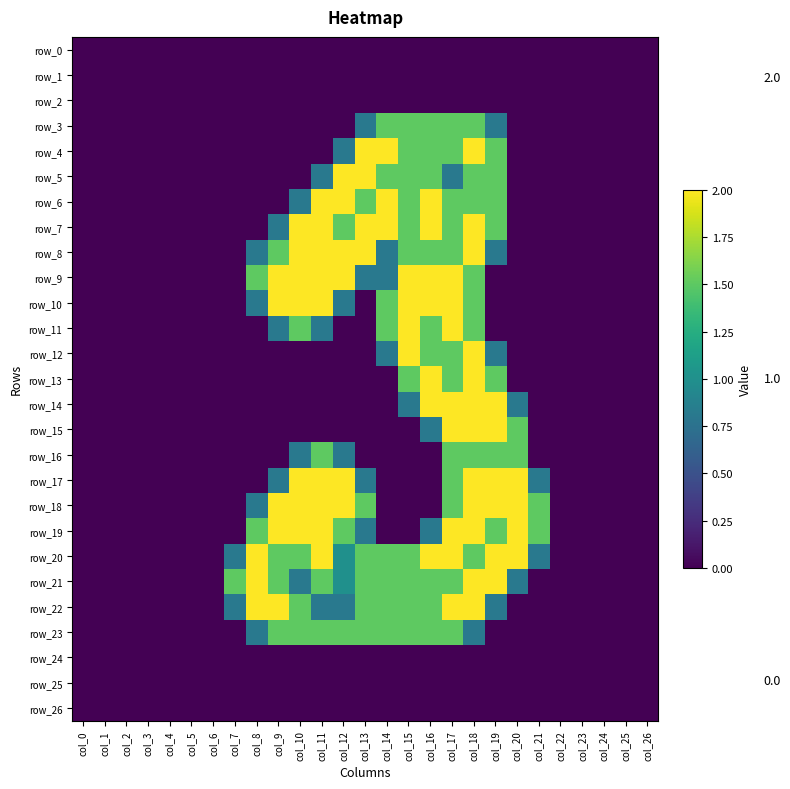

What is the sum of all row_7 values?

18.8